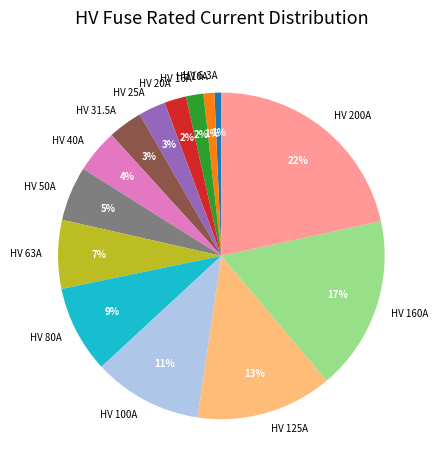

Approximately how many times larger is the value at HV 125A compared to HV 200A?

0.6